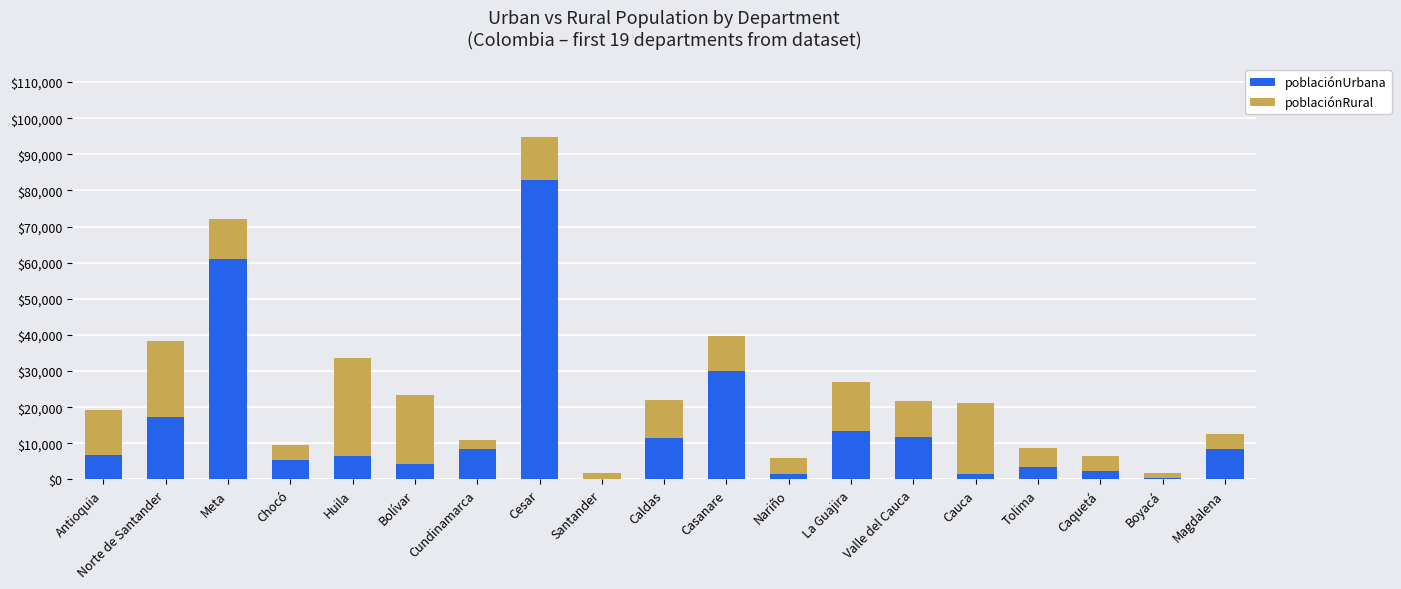

Count the number of data series in this chart.

2